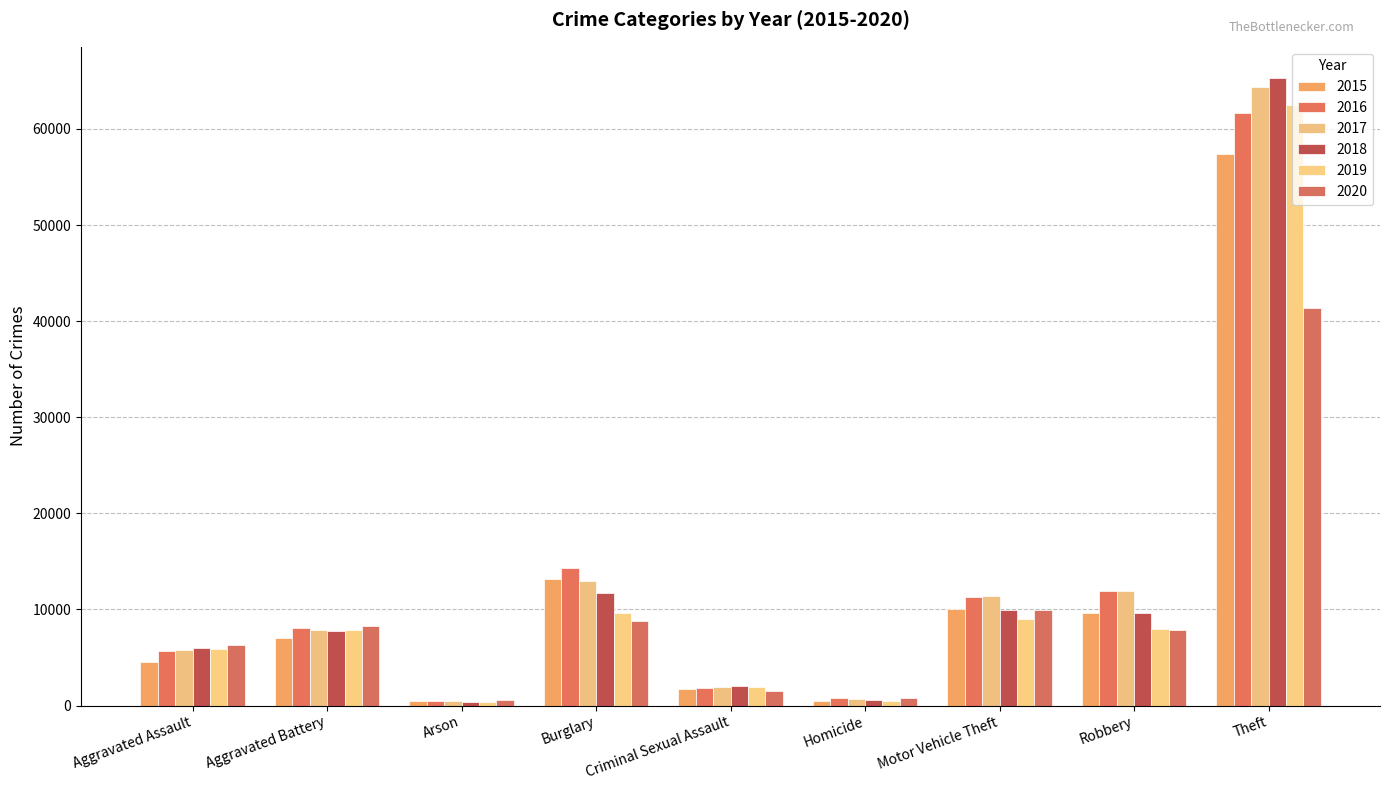

What is the value of the 2016 bar at the 3rd from the left?

515